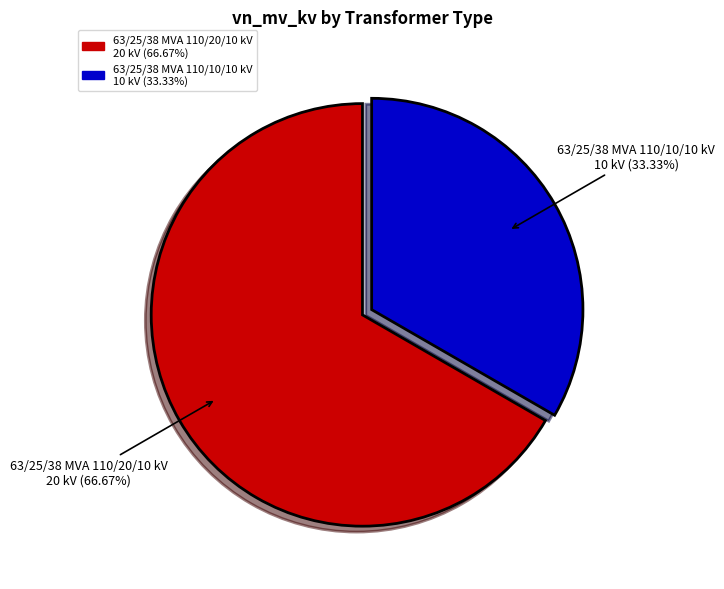

What is the largest slice in the pie chart?

63/25/38 MVA 110/20/10 kV